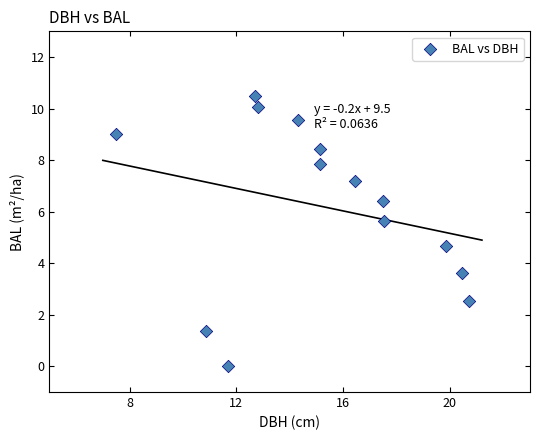

What Y value in the scatter plot is closest to 5?

4.7